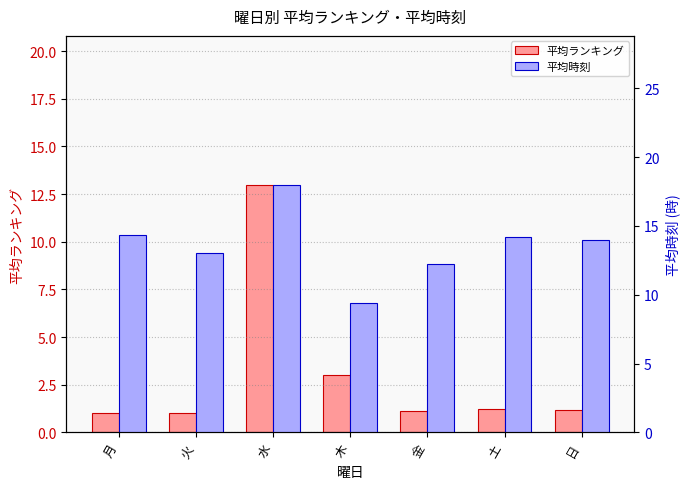

How many bars are there in total?

14